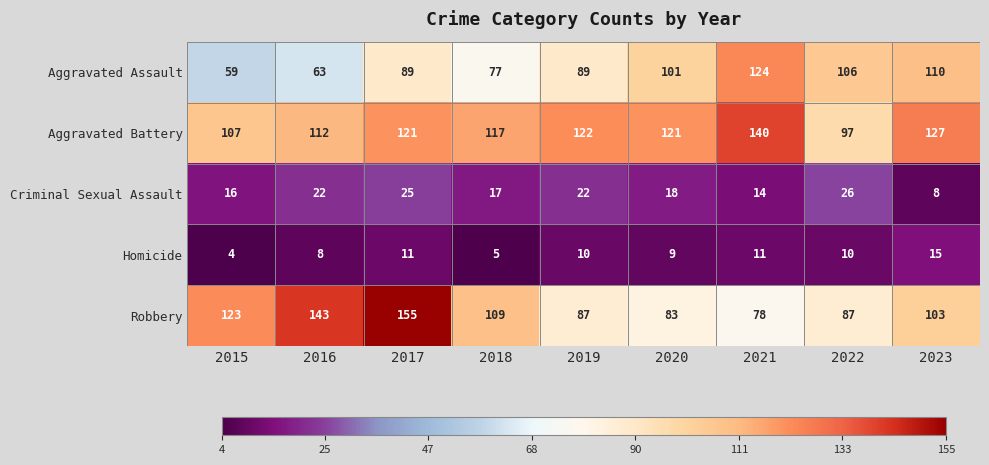

Is it true that Homicide equals 10 at 2019?

True